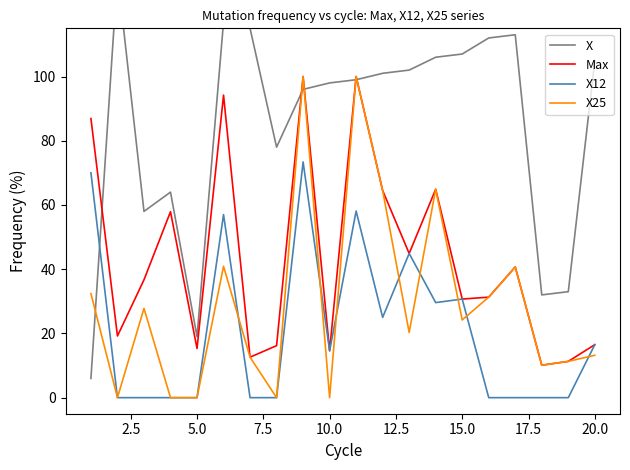

Does the chart display data point markers on the line(s)?

No